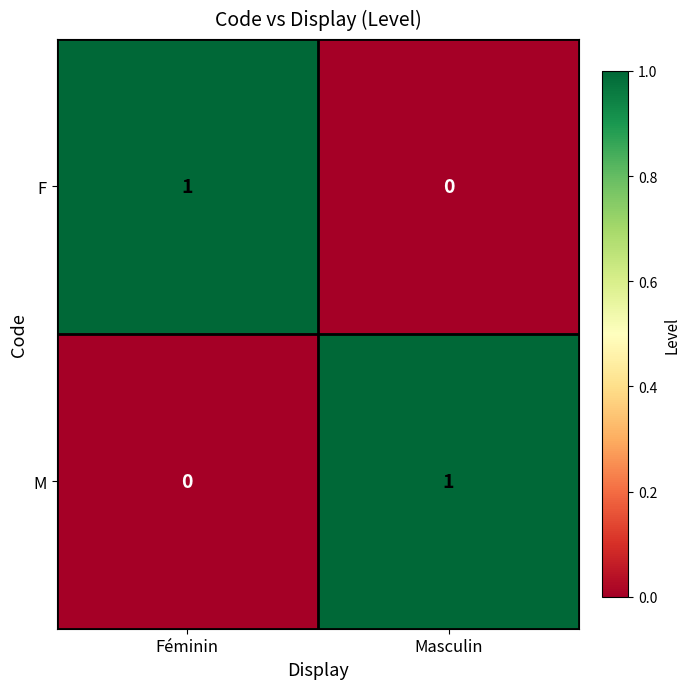

What is the total value across all series at Féminin?

1